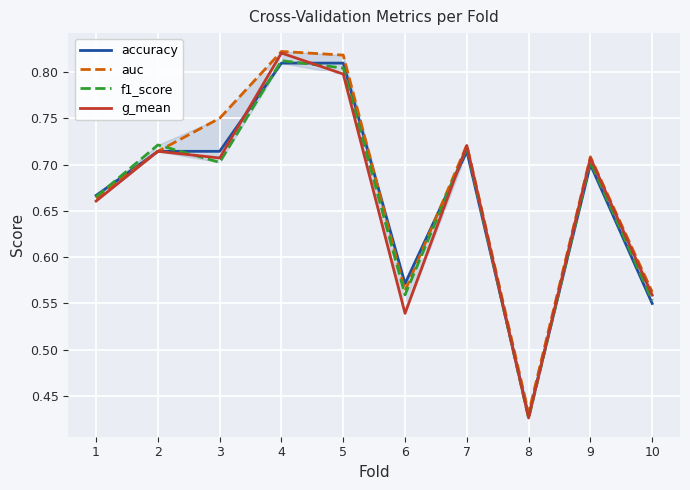

How many lines are shown in the chart?

4